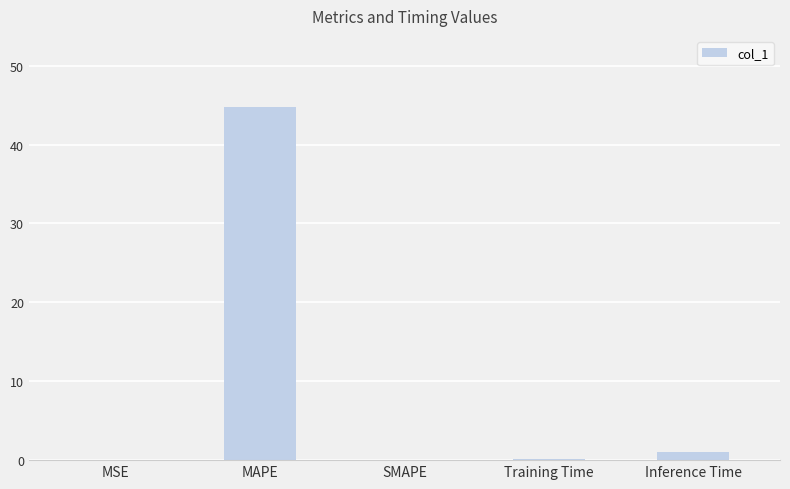

What is the maximum value shown in the chart?

44.8